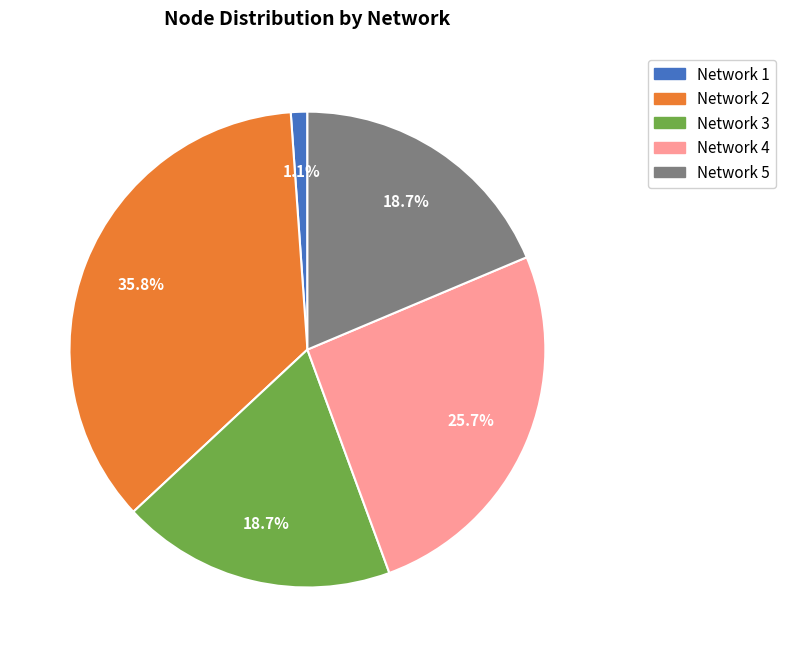

Between Network 2 and Network 5, which is larger?

Network 2